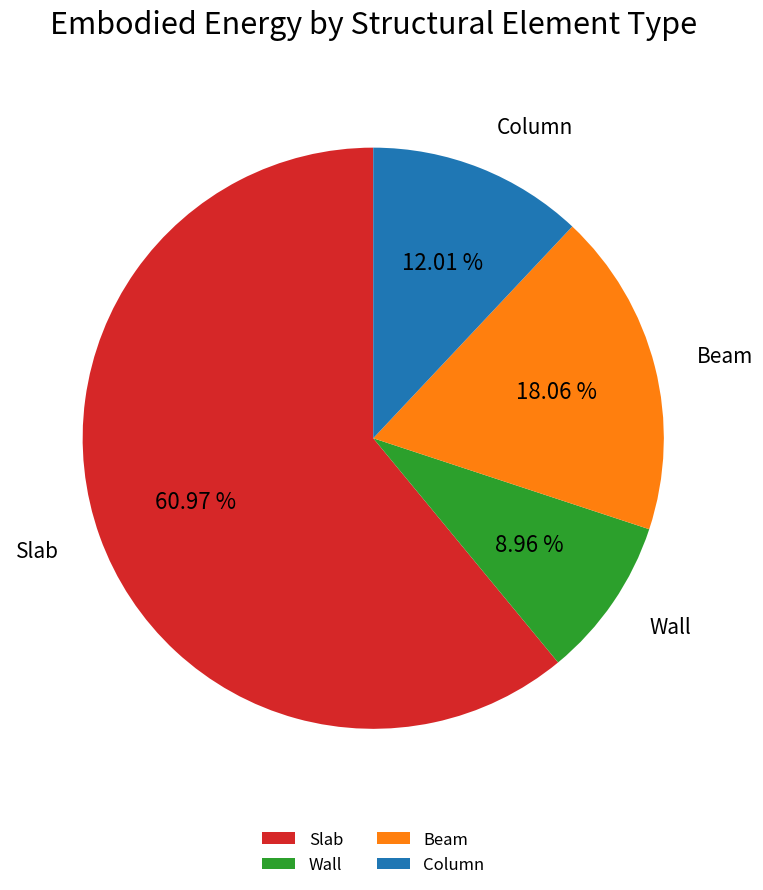

The Wall slice represents 17% of the pie. True or false?

False